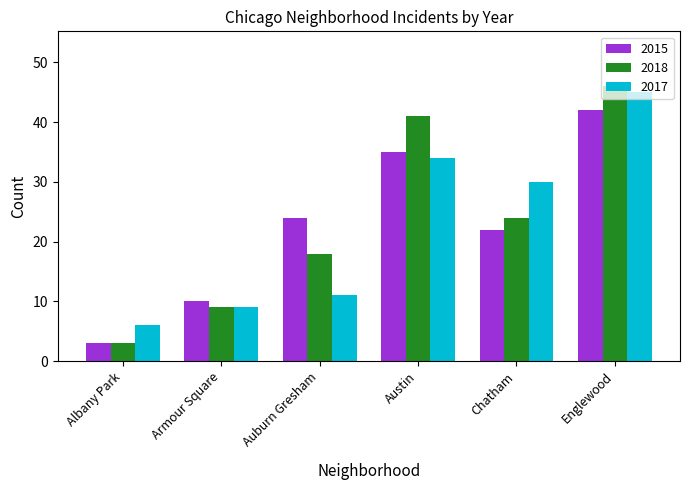

Where is 2017 nearest to the value 25?

Chatham